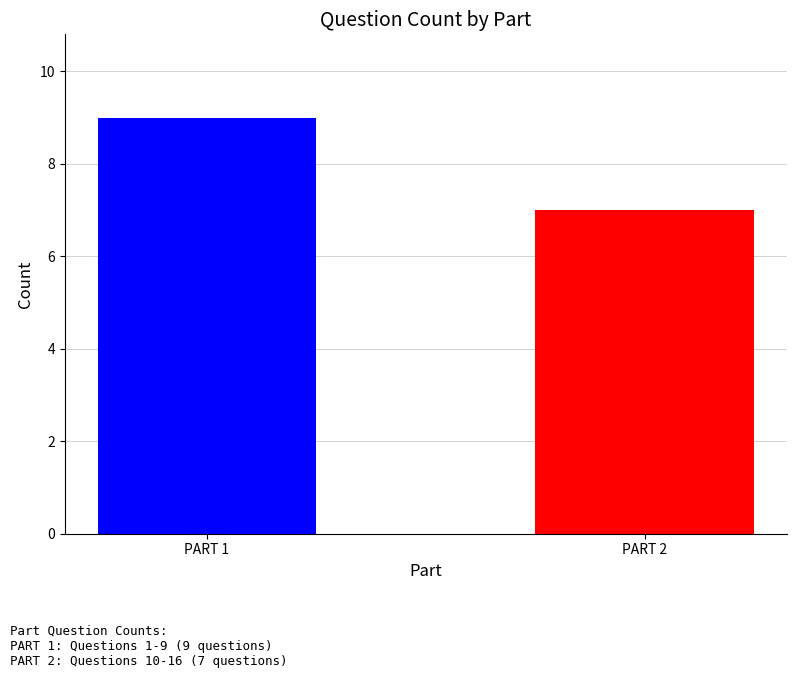

List the labels in order of value, largest first.

PART 1, PART 2